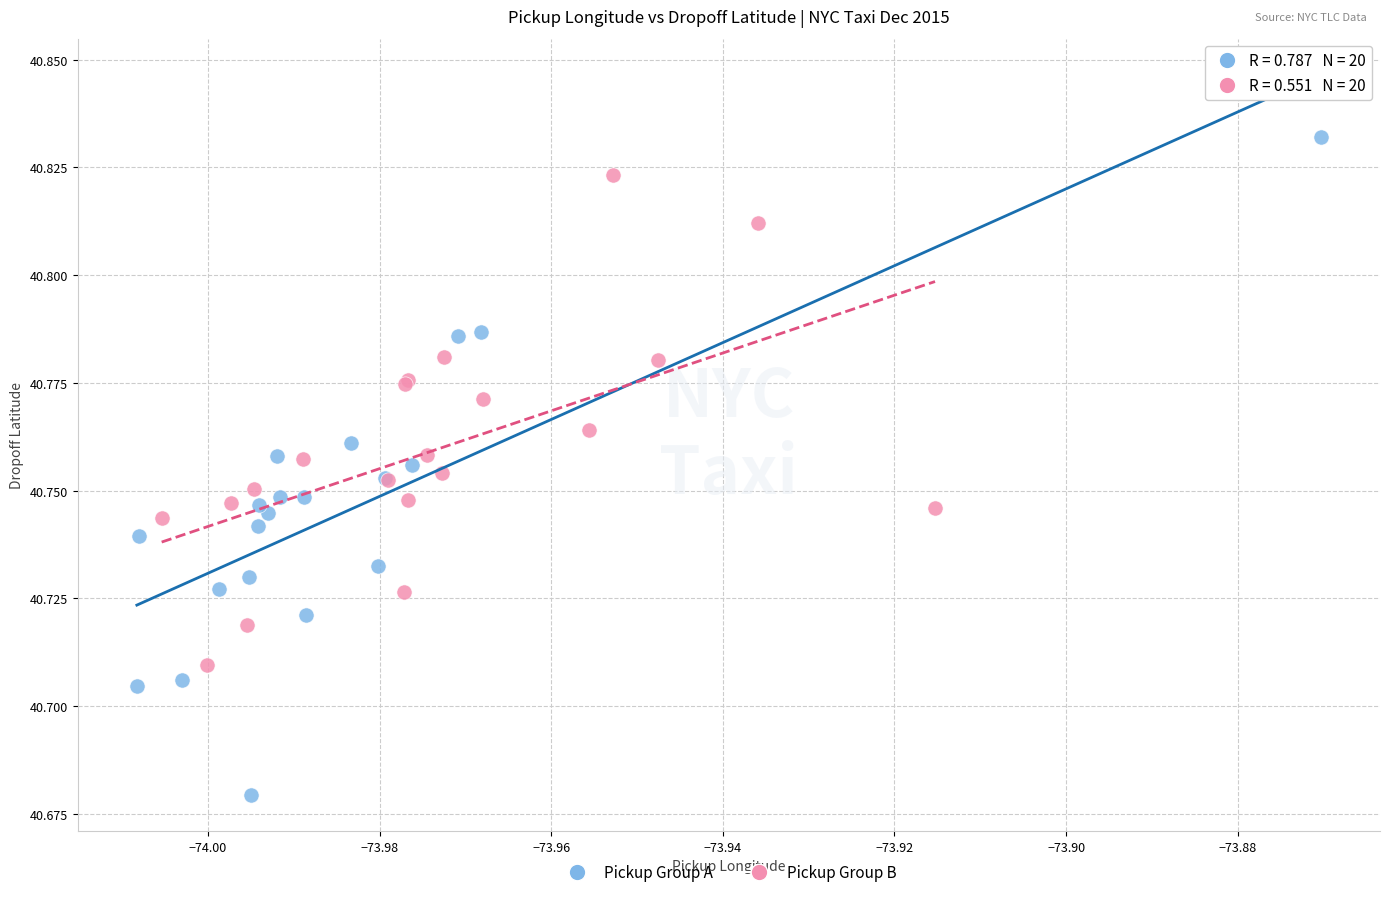

Which series has the widest spread of Y values?

Pickup Group A